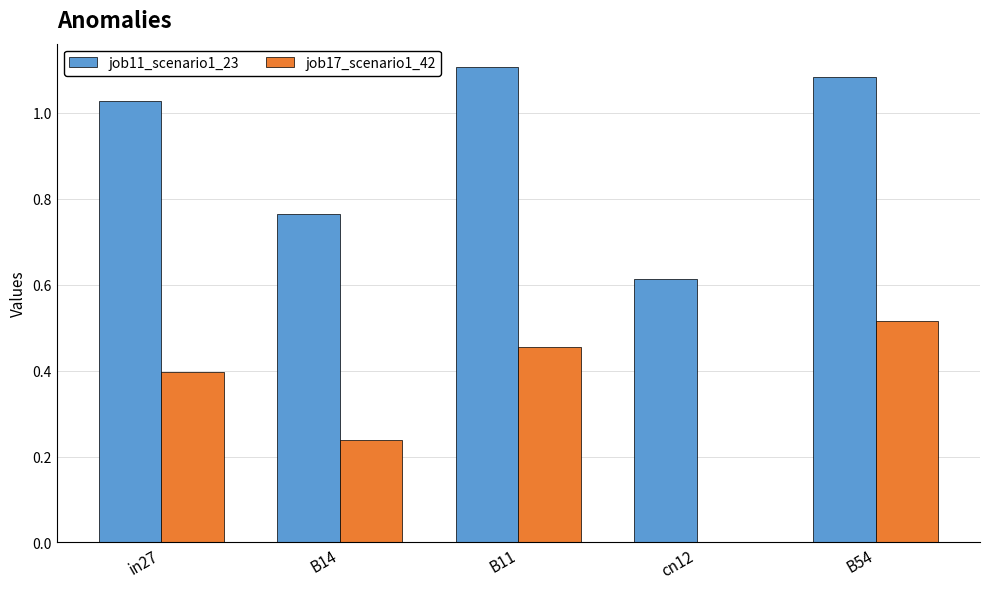

How many groups of bars are there?

5